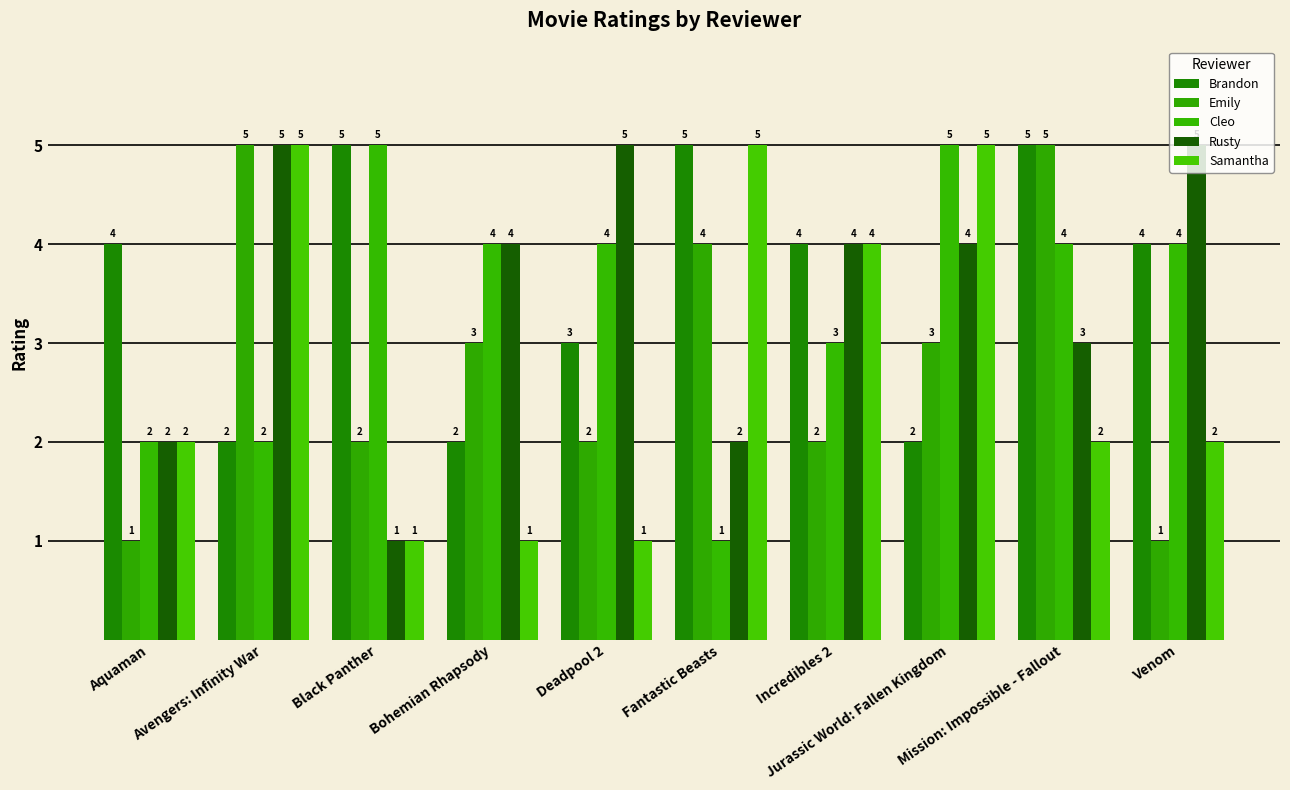

How many distinct data groups are displayed?

5